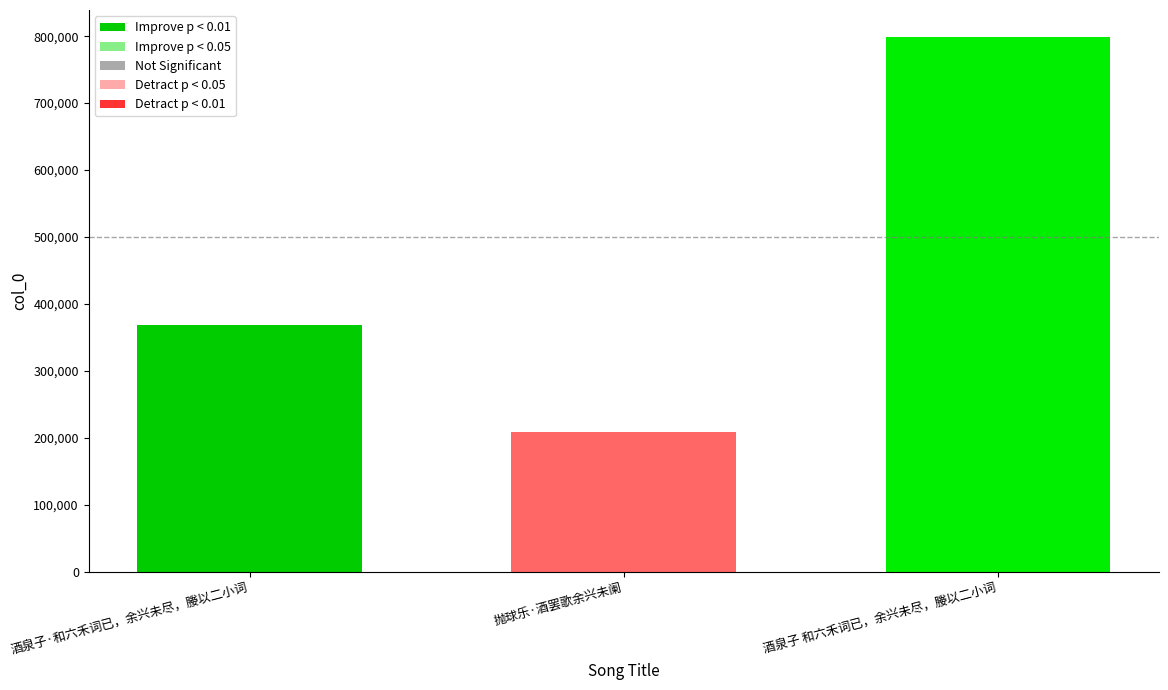

Count the values in the range 208857 to 799081.

3